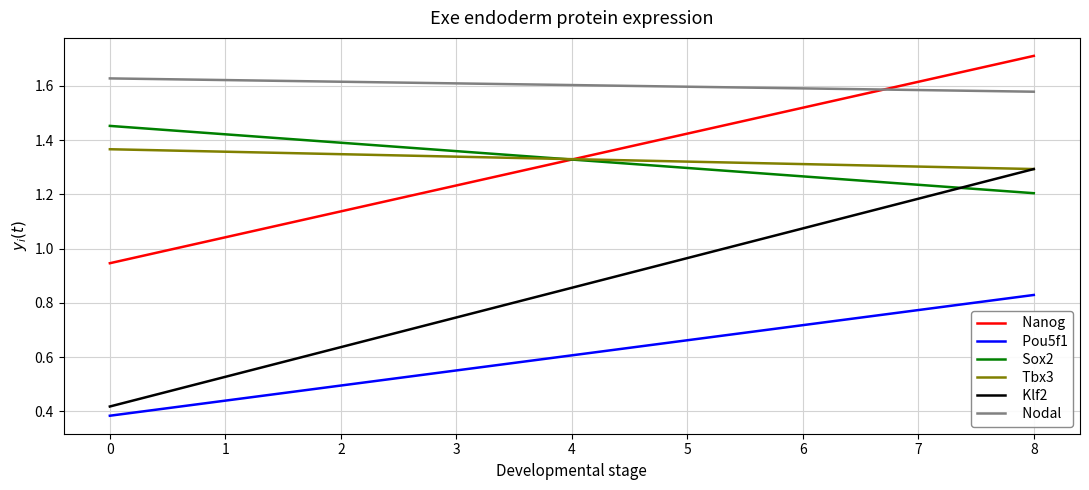

Where is Sox2 nearest to the value 1?

8